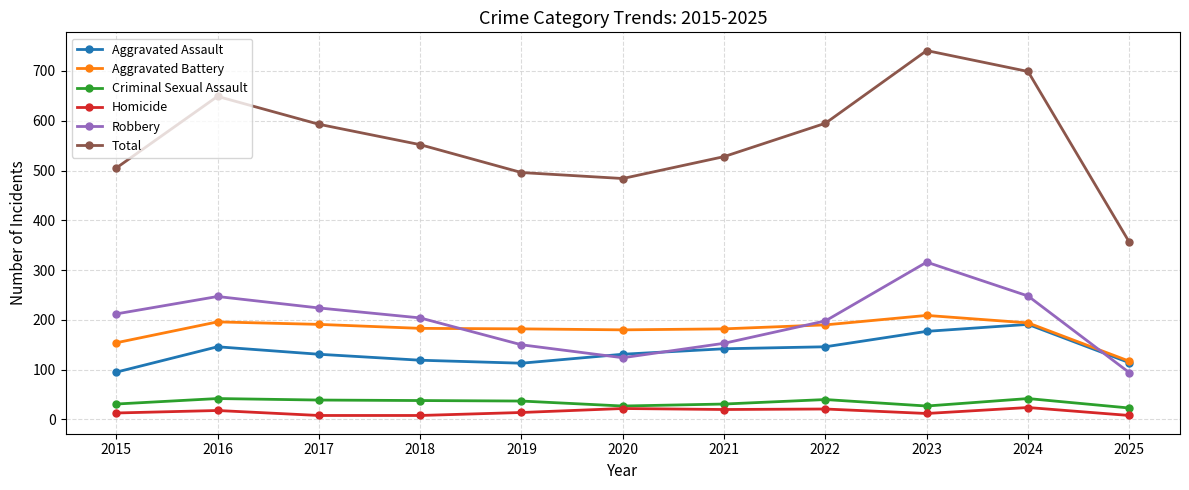

Is the value of Aggravated Battery at 2019 greater than the value of Criminal Sexual Assault at 2024?

Yes